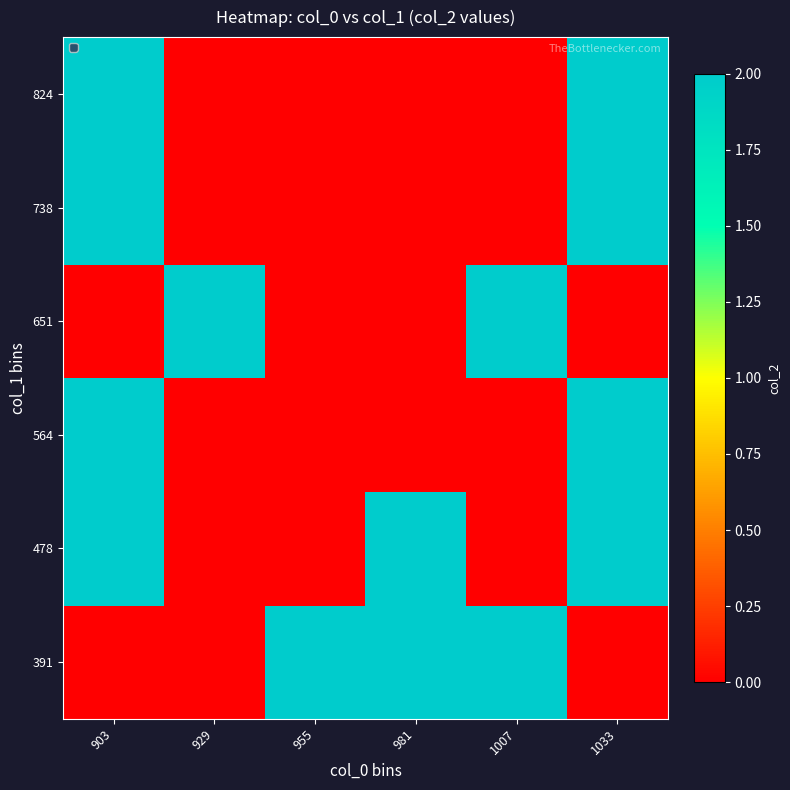

How many categories are shown in the chart?

6